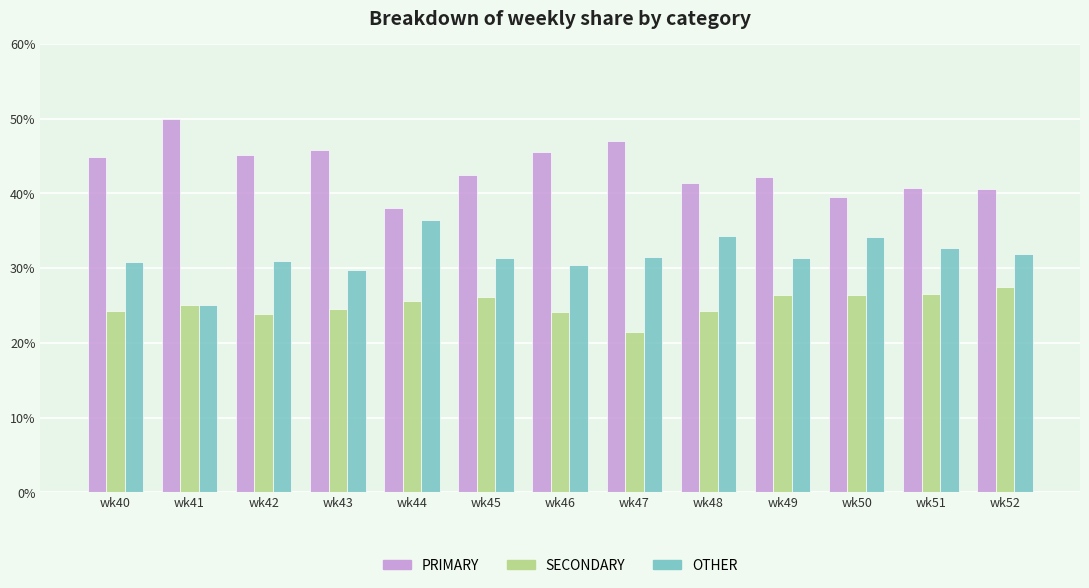

Does the chart contain stacked bars?

No